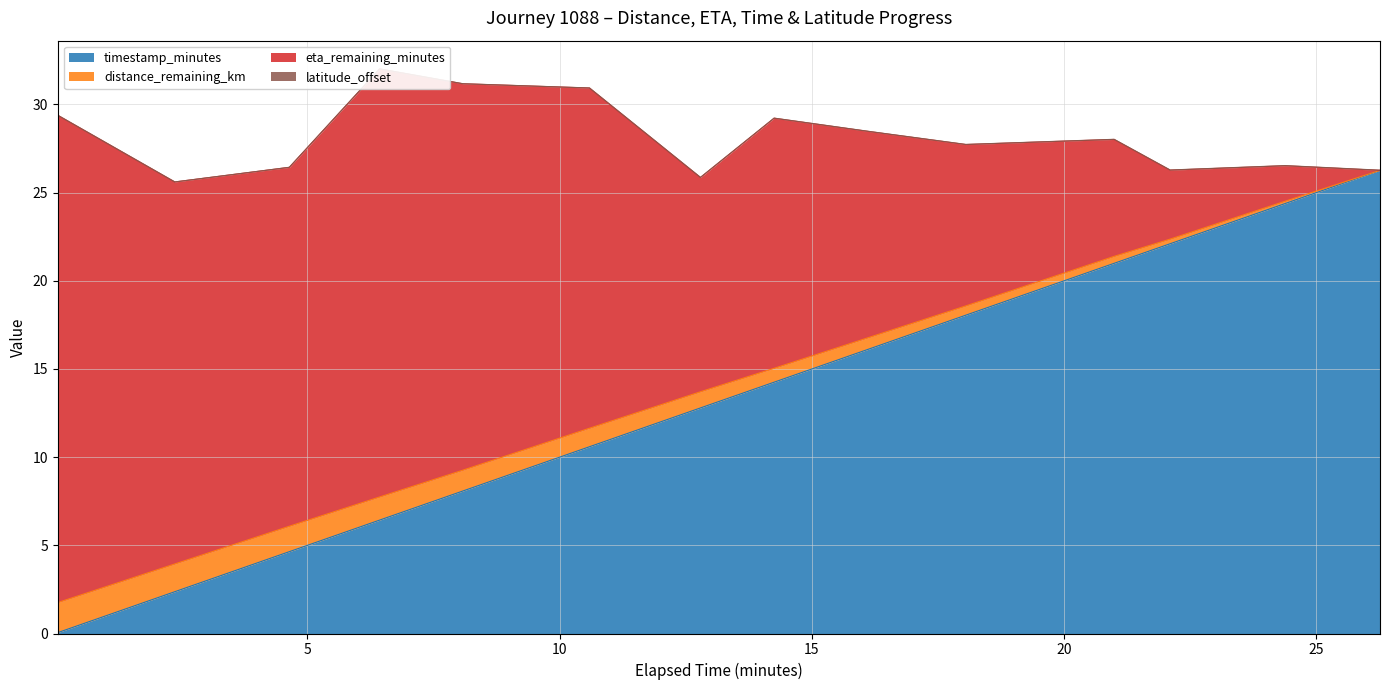

What is the difference between the distance_remaining_km values at 0.05 and 6.43?

6.4